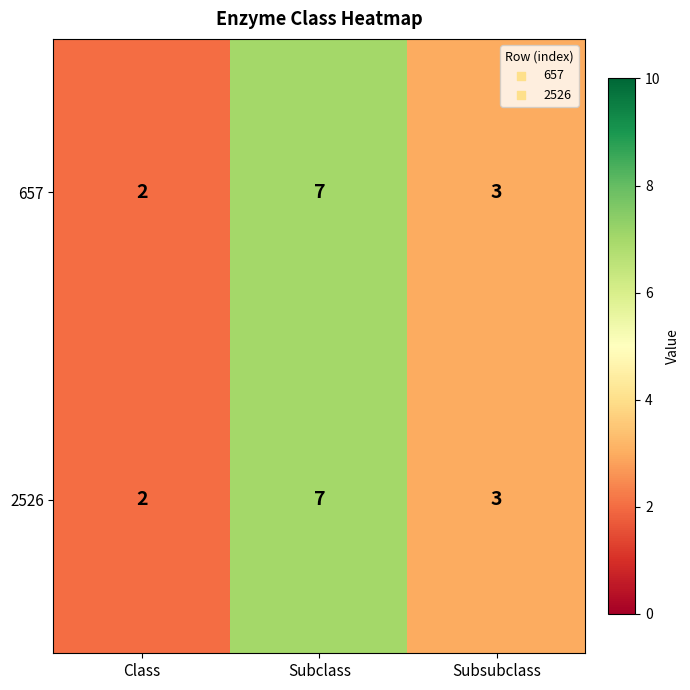

Which category has the highest value in the 2526 series?

Subclass